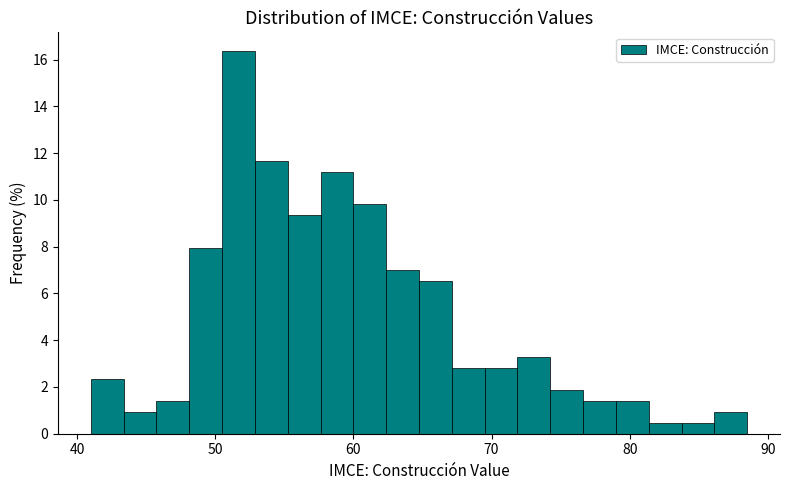

Around what value on the x-axis is the tallest bar? Give the approximate position of its centre, as read against the axis.

52